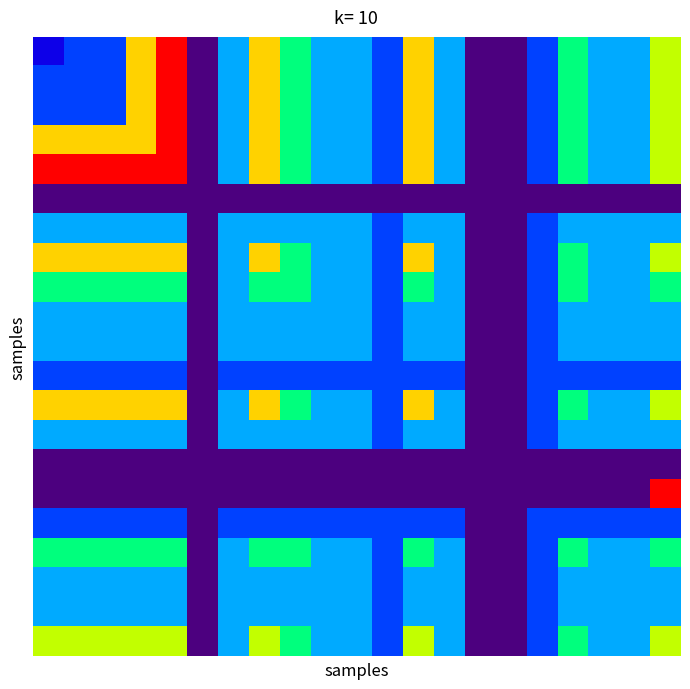

How many data points does each series have?

21